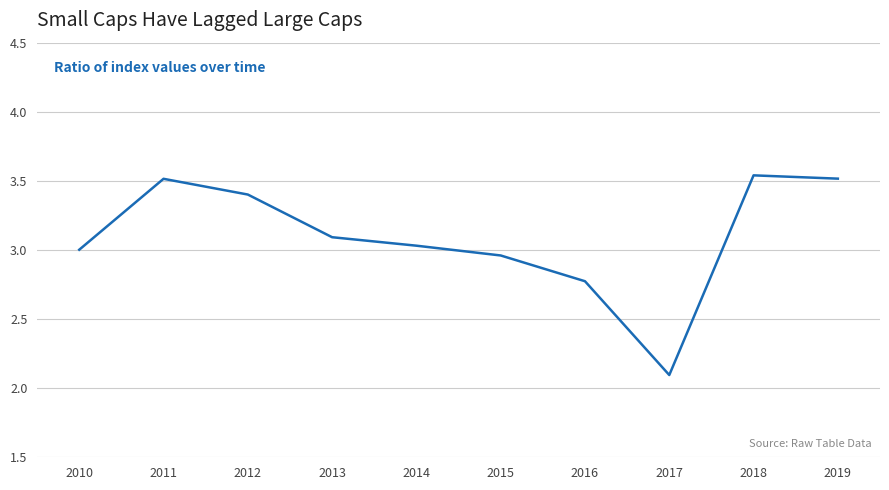

Is it true that the value at 2013 is 0.7?

False